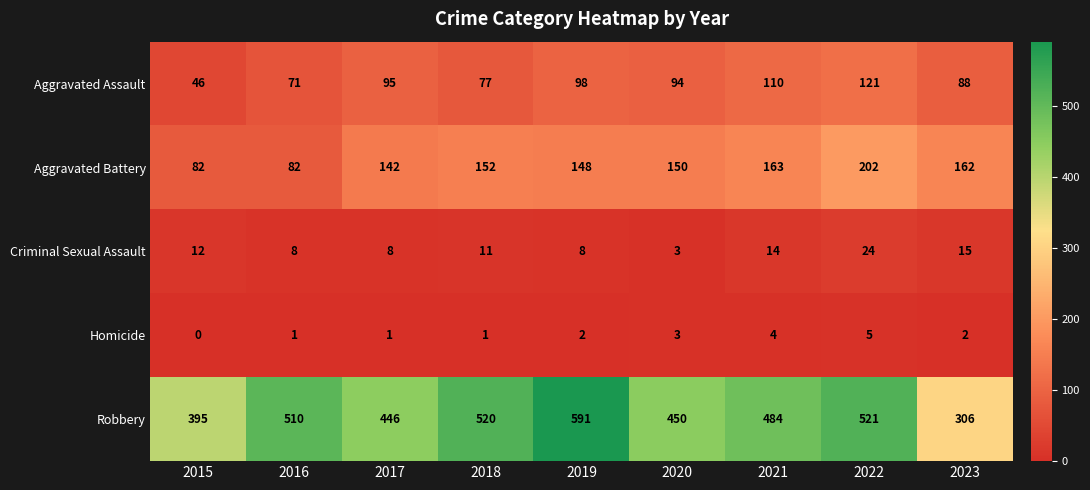

Which category has the highest value in the Homicide series?

2022